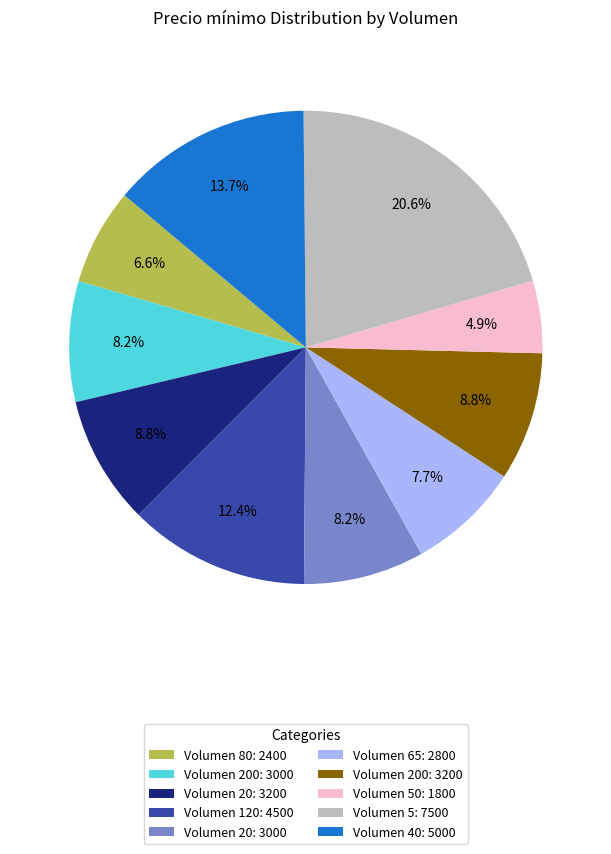

How many slices are in this pie chart?

10